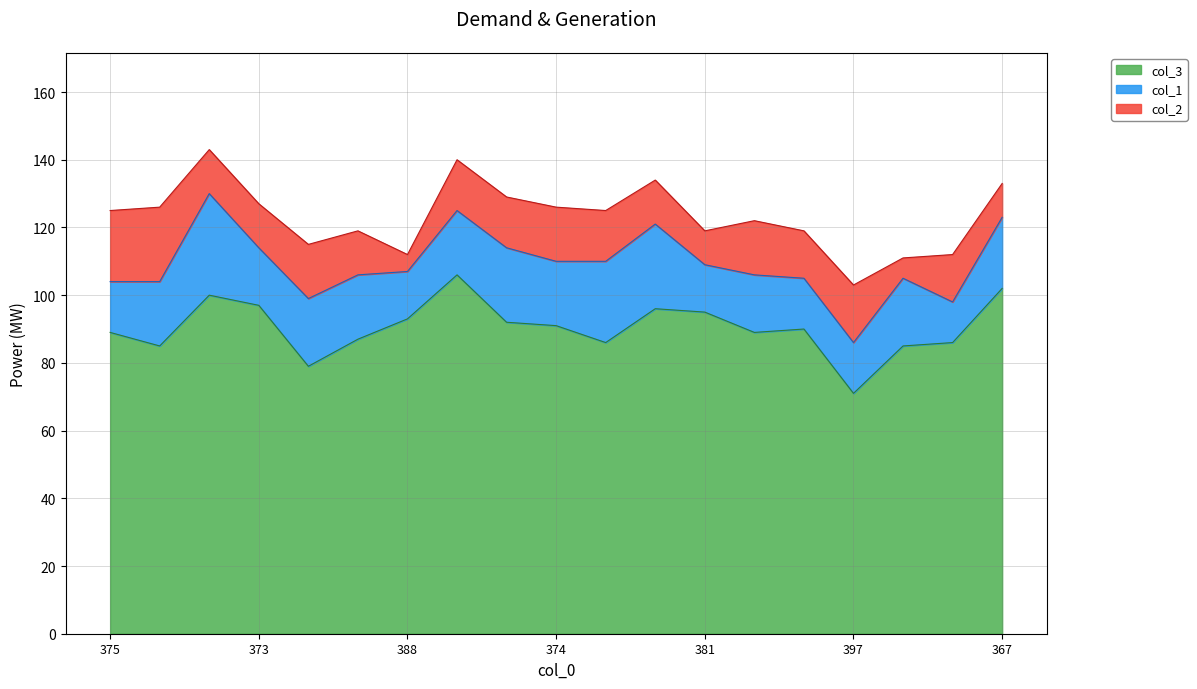

What is the label of the 10th point from the left?

374